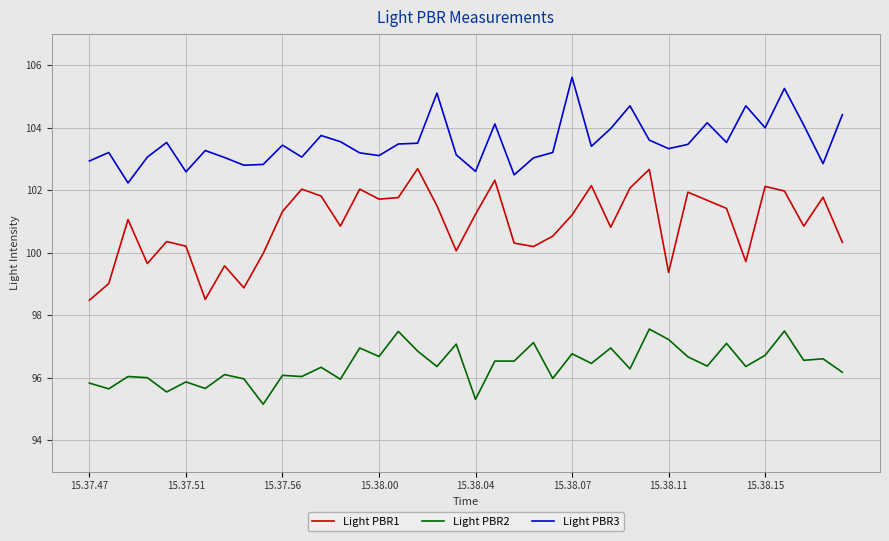

What is the highest value of the Light PBR2 series?

97.6